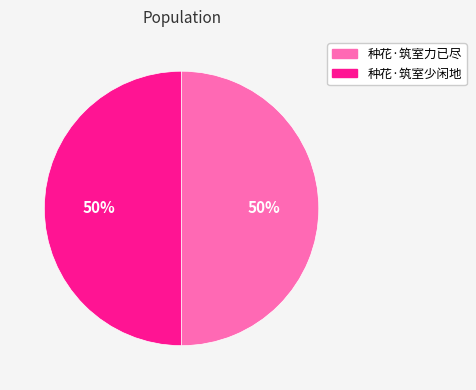

Is it true that 种花·筑室少闲地 is 50% of the pie?

True